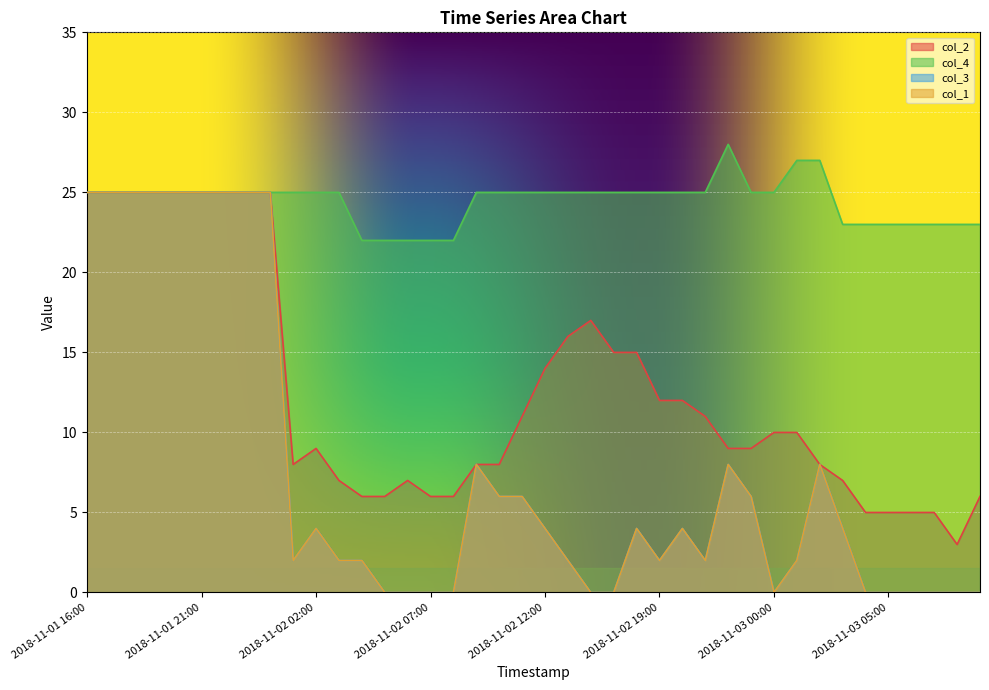

How many categories are shown in the chart?

40